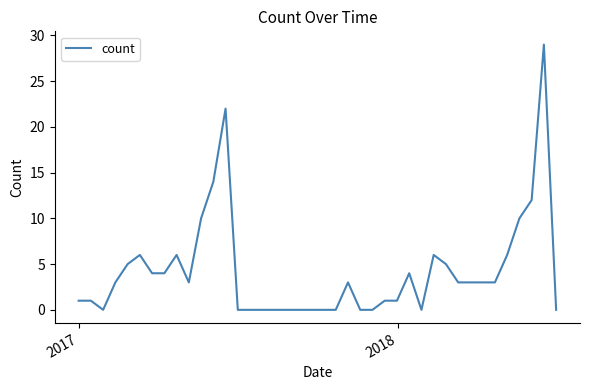

What is the greatest value displayed?

29